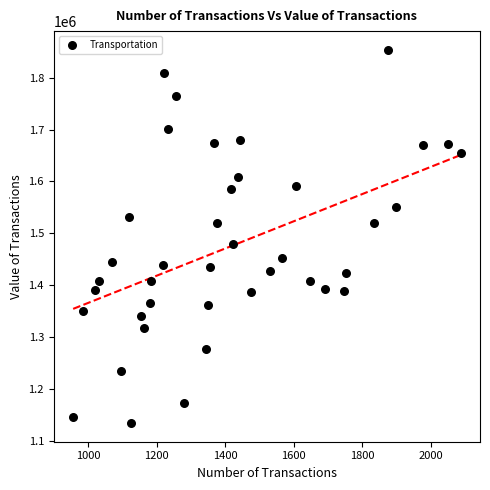

What Y value in the scatter plot is closest to 1493963?

1478798.5